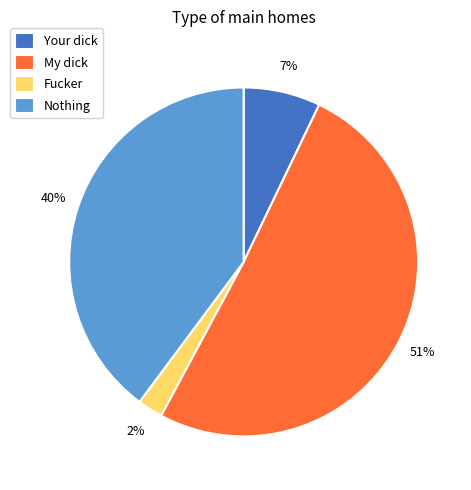

Does Your dick account for over 50% of the chart?

No